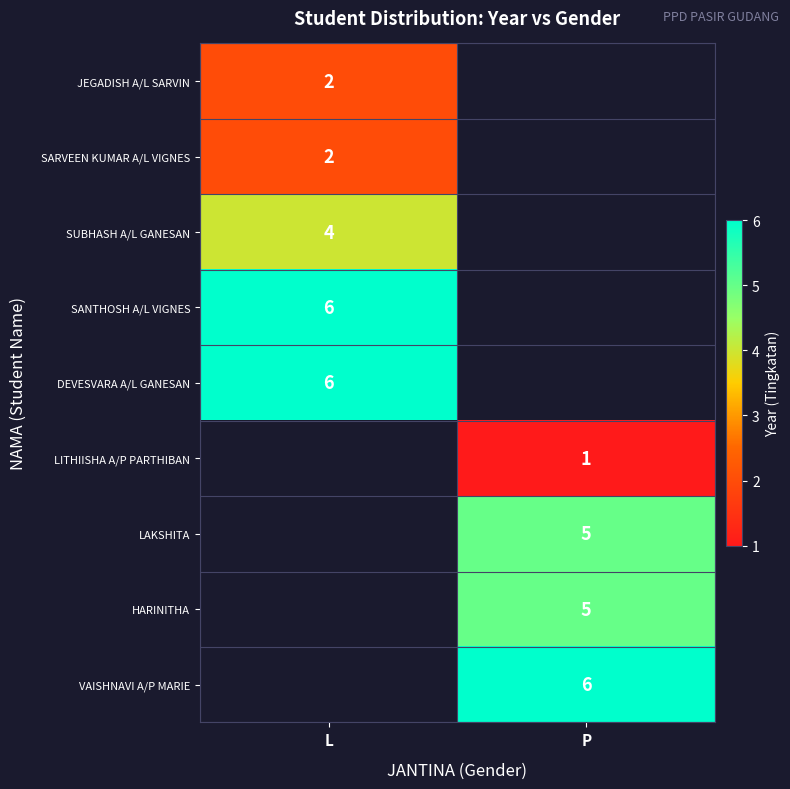

True or false: LITHIISHA A/P PARTHIBAN has a value of 2 at P.

False